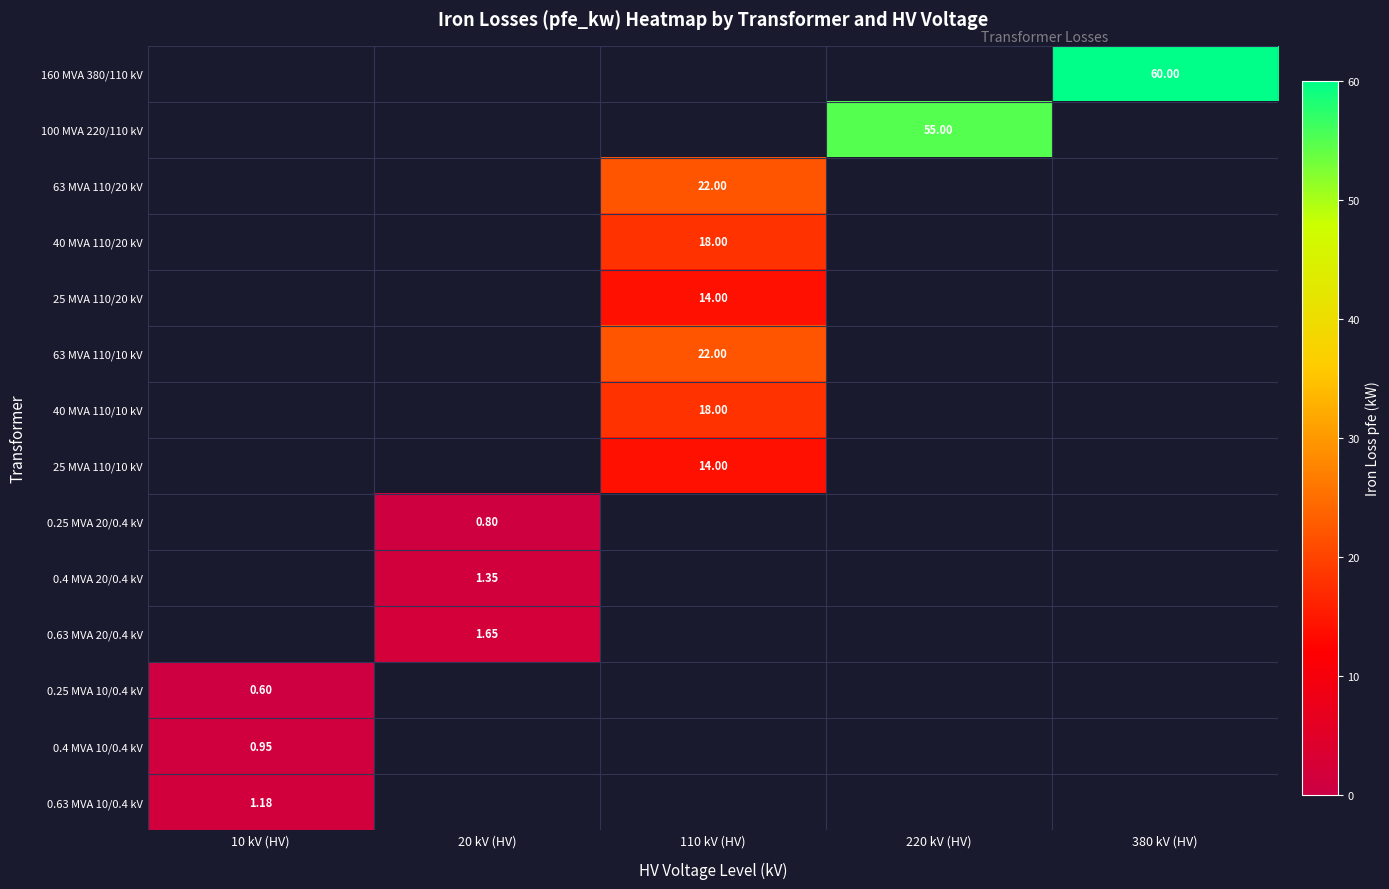

At which label does 100 MVA 220/110 kV reach its peak?

220 kV (HV)